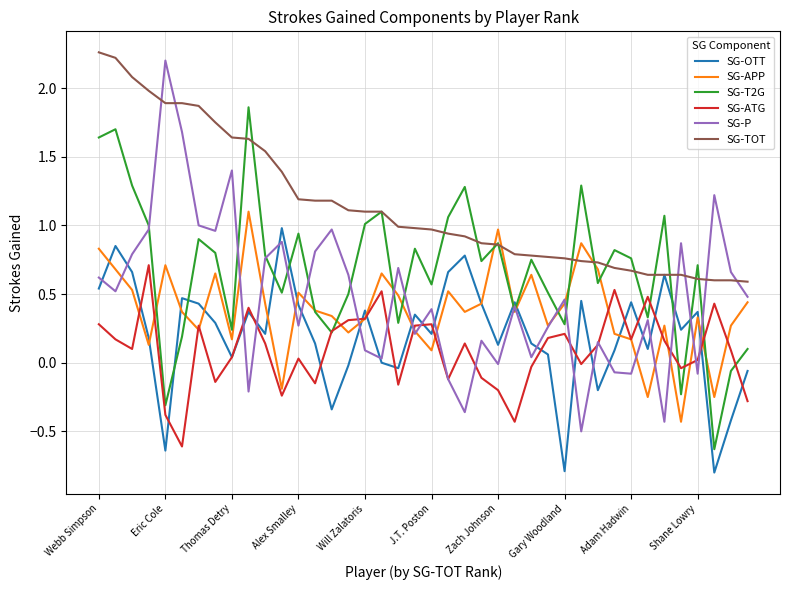

In SG-P, how many points are lower than both neighbors (excluding endpoints)?

13